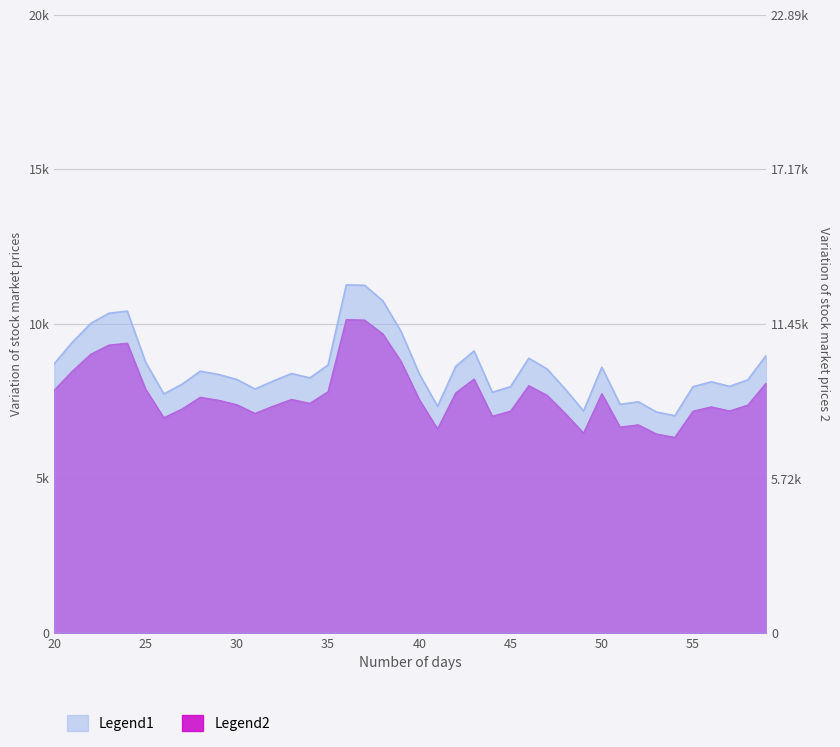

True or false: Legend1 and Legend2 cross at least once.

False